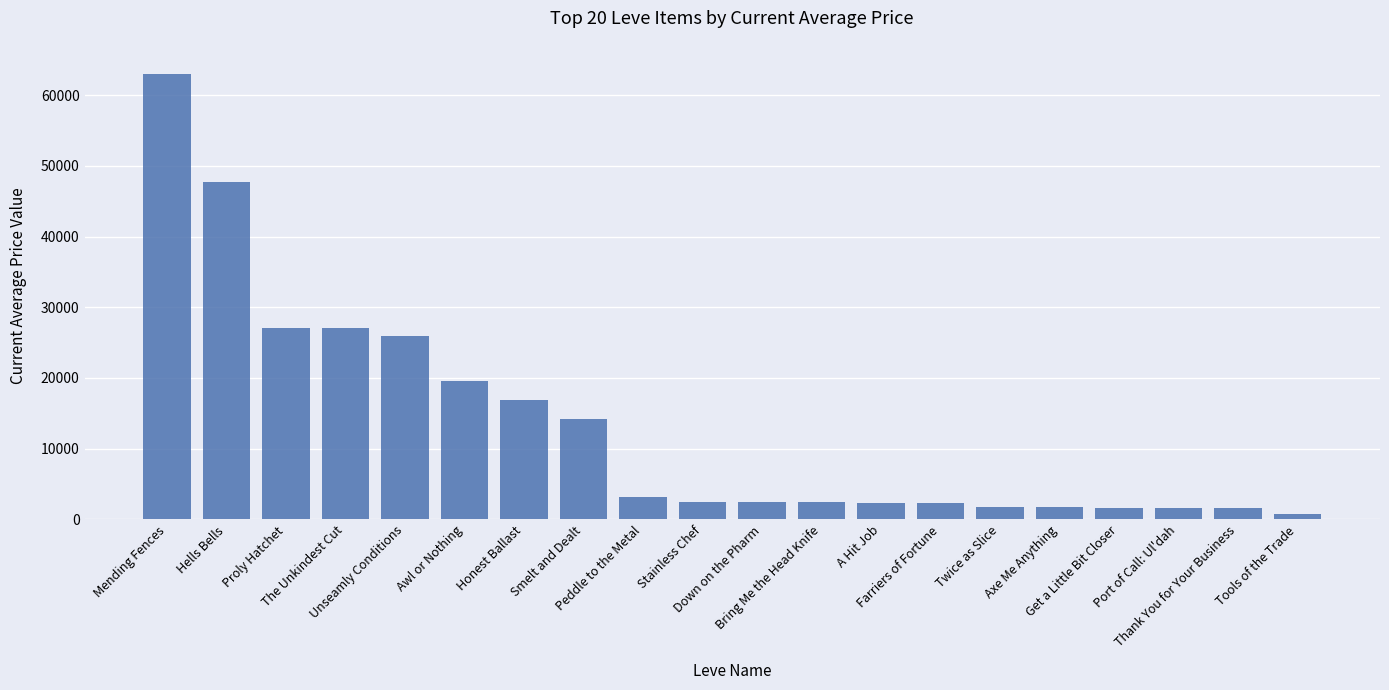

Where does the data first go above 2507?

Mending Fences